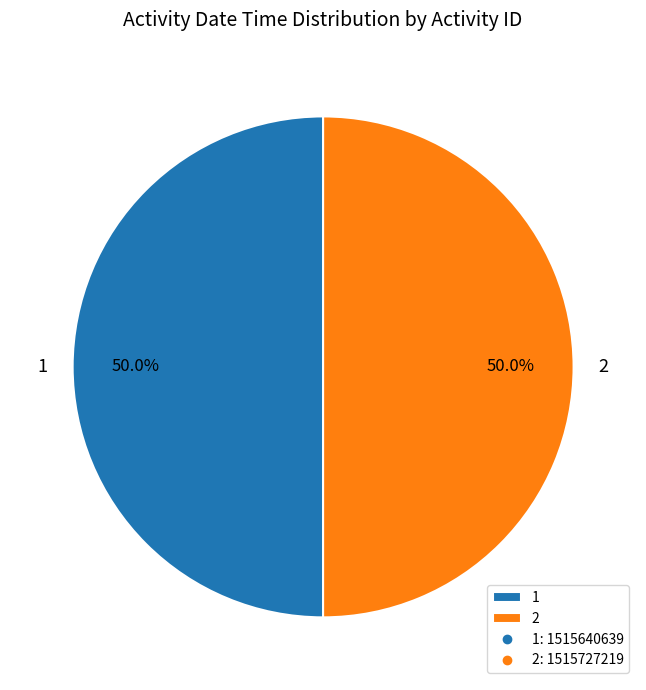

What is the ratio of the value at 1 to the value at 2?

1.0